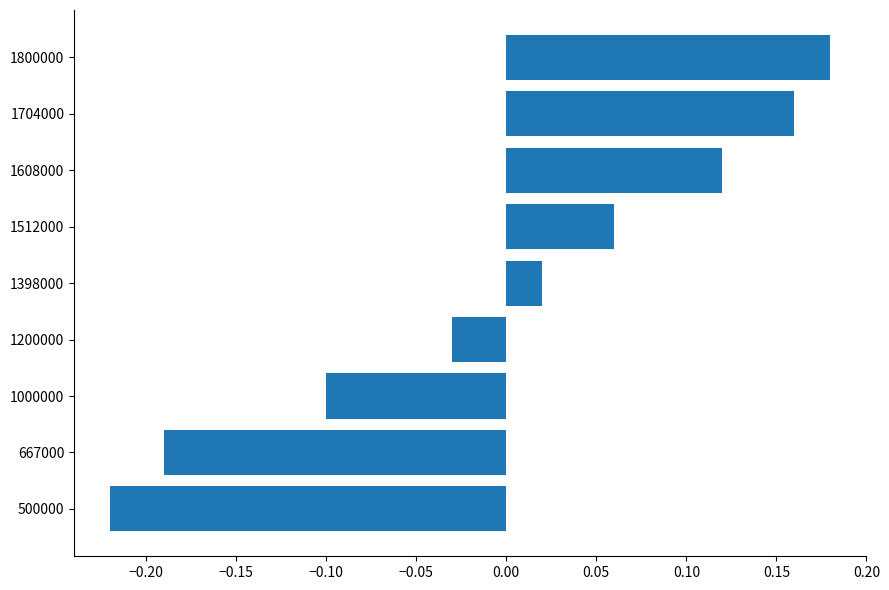

How many bars are there in total?

9